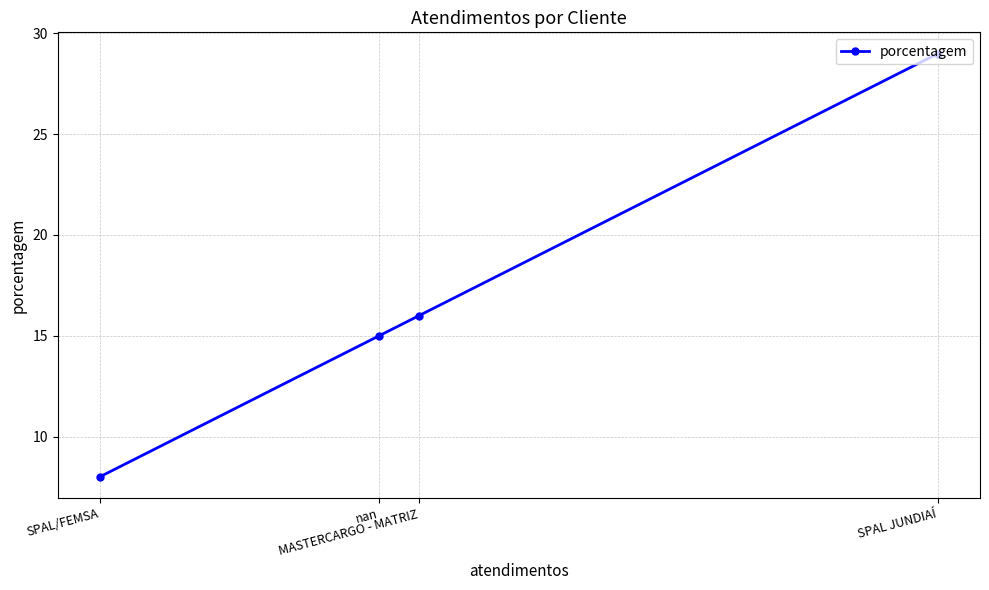

What is the difference between the maximum and minimum values?

21